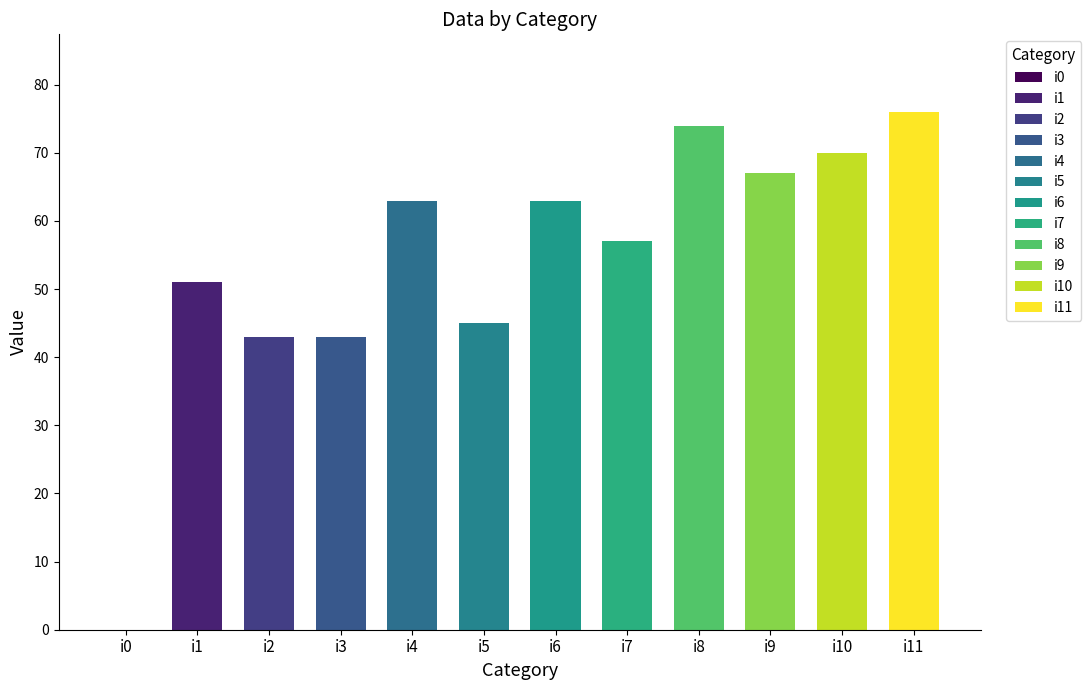

What is the difference between the values at i7 and i6?

6